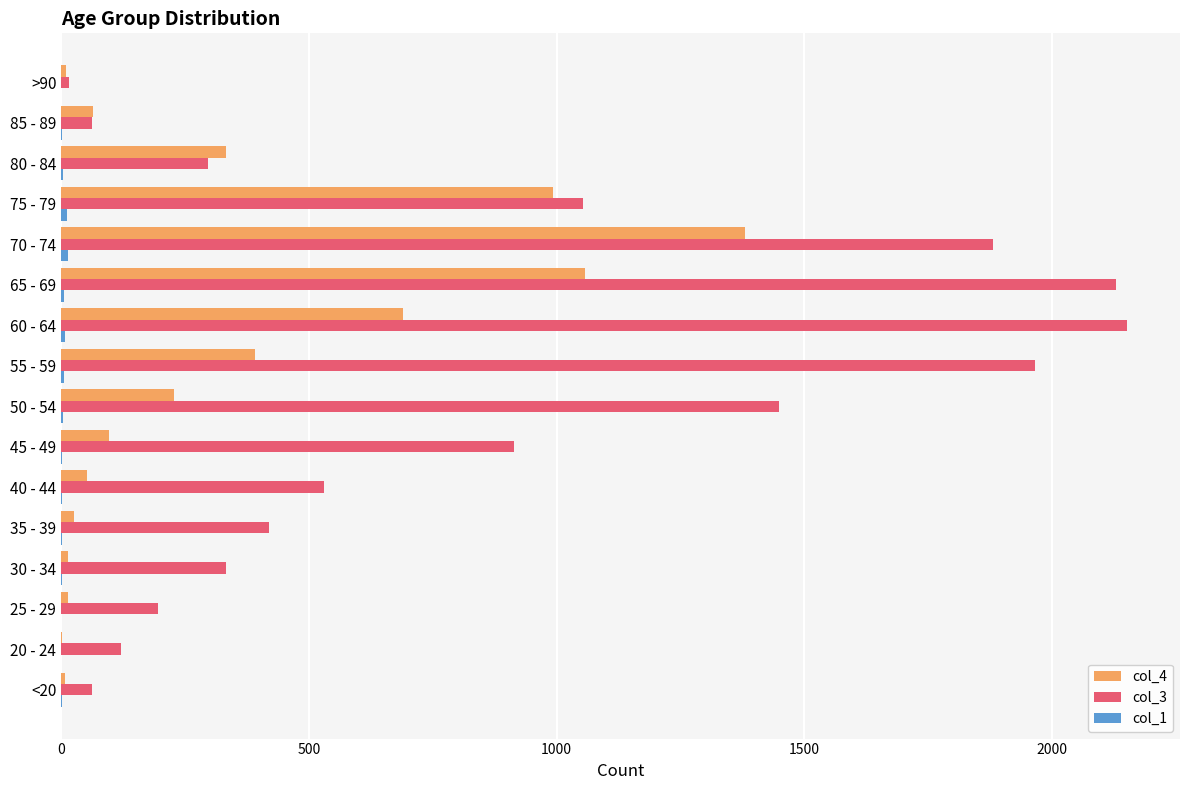

Which series has the largest total across all categories?

col_3